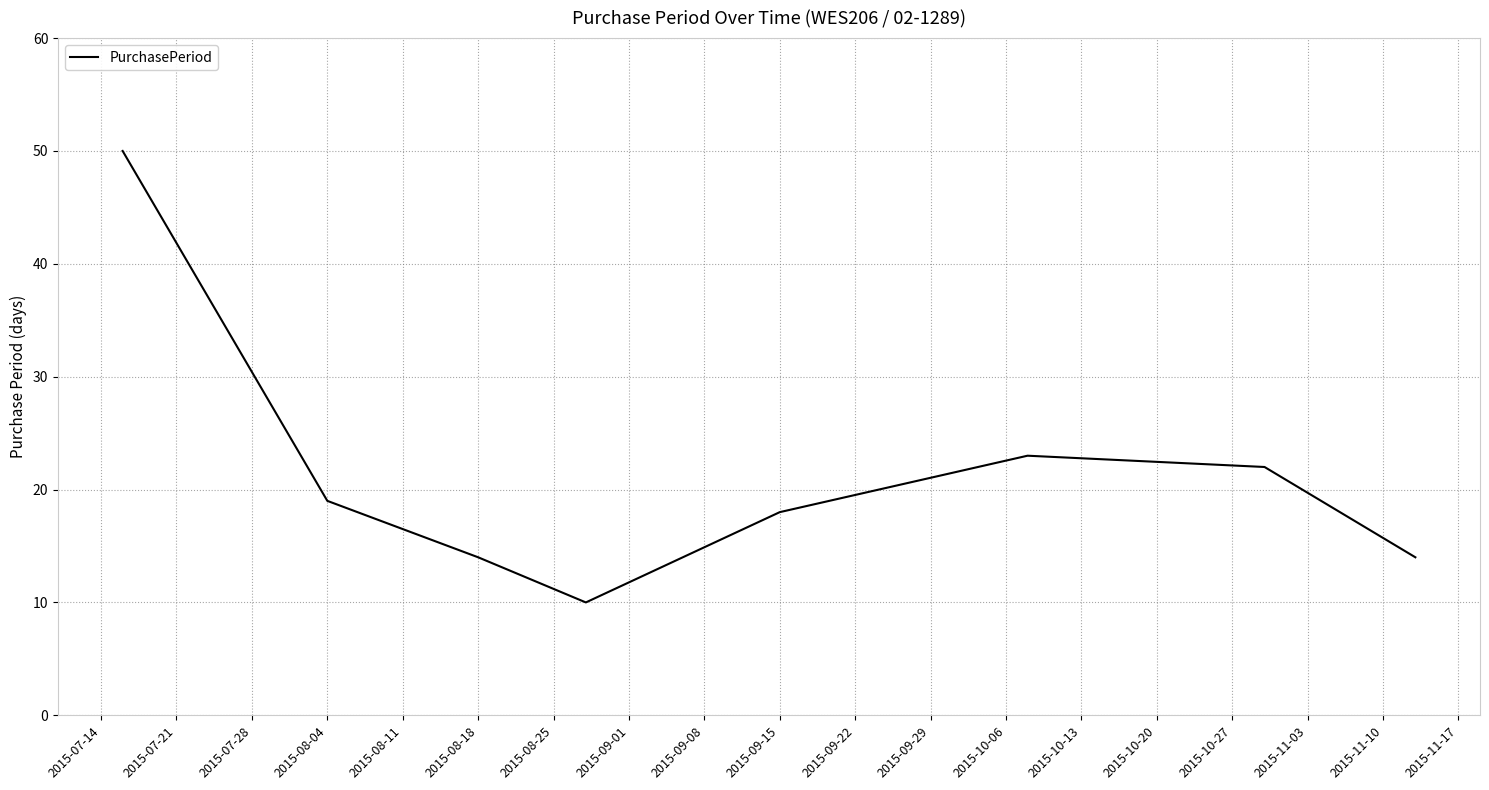

True or false: the data has more than 2 interior local peaks.

False